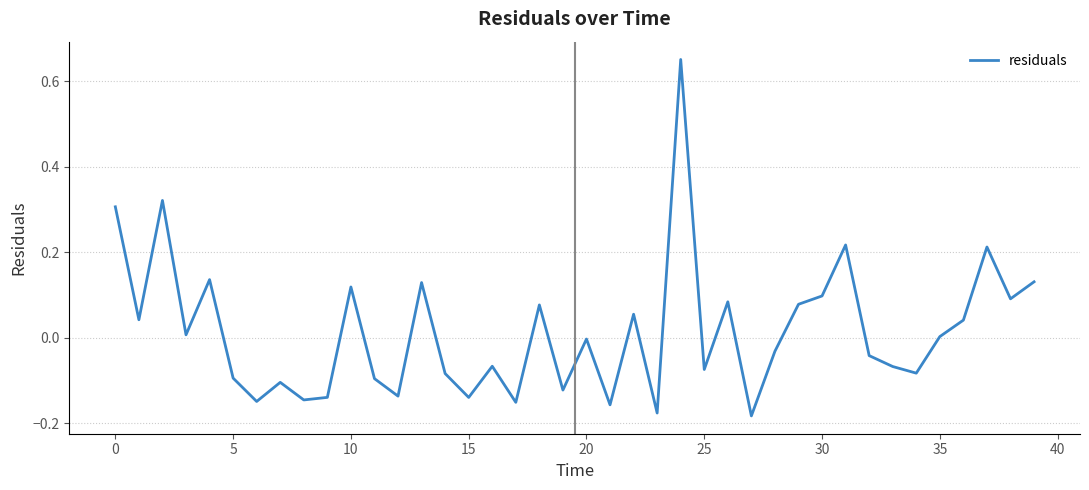

Does the chart display data point markers on the line(s)?

No